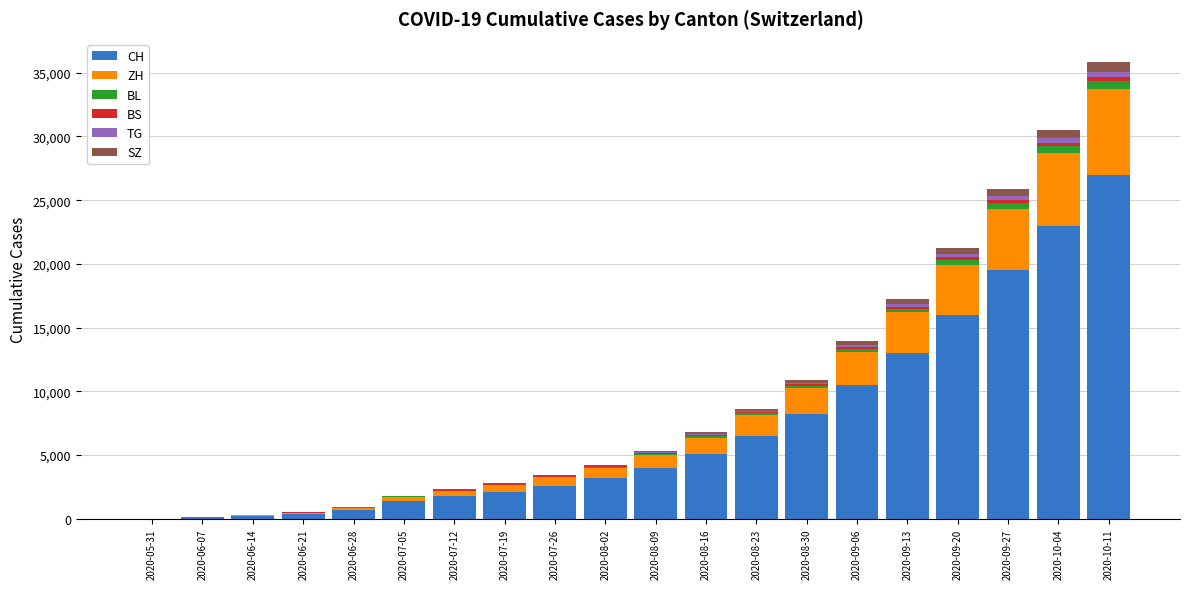

At which category is the sum across all series the highest?

2020-10-11